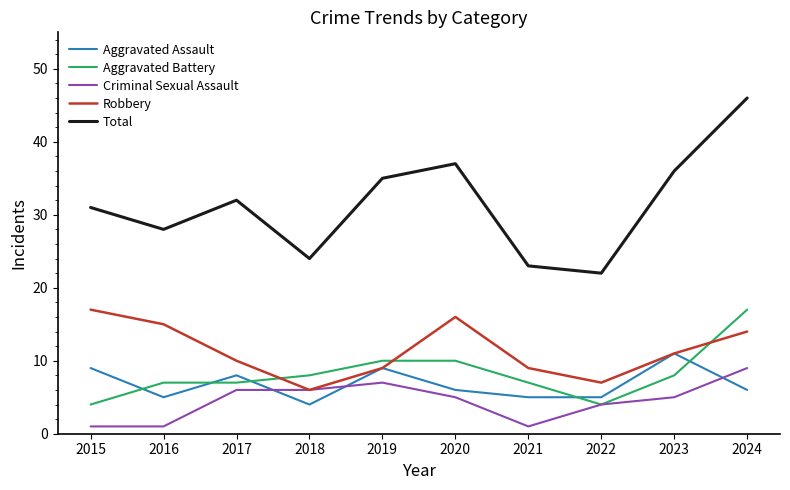

Reading left to right, extract all data points from this chart.

Aggravated Assault: 2015=9	2016=5	2017=8	2018=4	2019=9	2020=6	2021=5	2022=5	2023=11	2024=6
Aggravated Battery: 2015=4	2016=7	2017=7	2018=8	2019=10	2020=10	2021=7	2022=4	2023=8	2024=17
Criminal Sexual Assault: 2015=1	2016=1	2017=6	2018=6	2019=7	2020=5	2021=1	2022=4	2023=5	2024=9
Robbery: 2015=17	2016=15	2017=10	2018=6	2019=9	2020=16	2021=9	2022=7	2023=11	2024=14
Total: 2015=31	2016=28	2017=32	2018=24	2019=35	2020=37	2021=23	2022=22	2023=36	2024=46